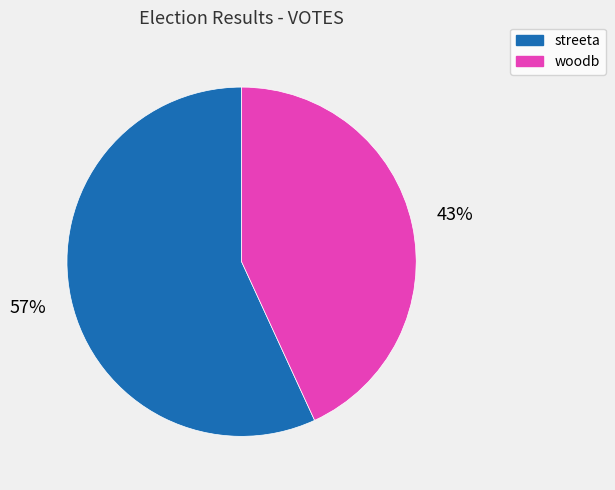

Combined, do streeta and woodb account for over 50%?

Yes